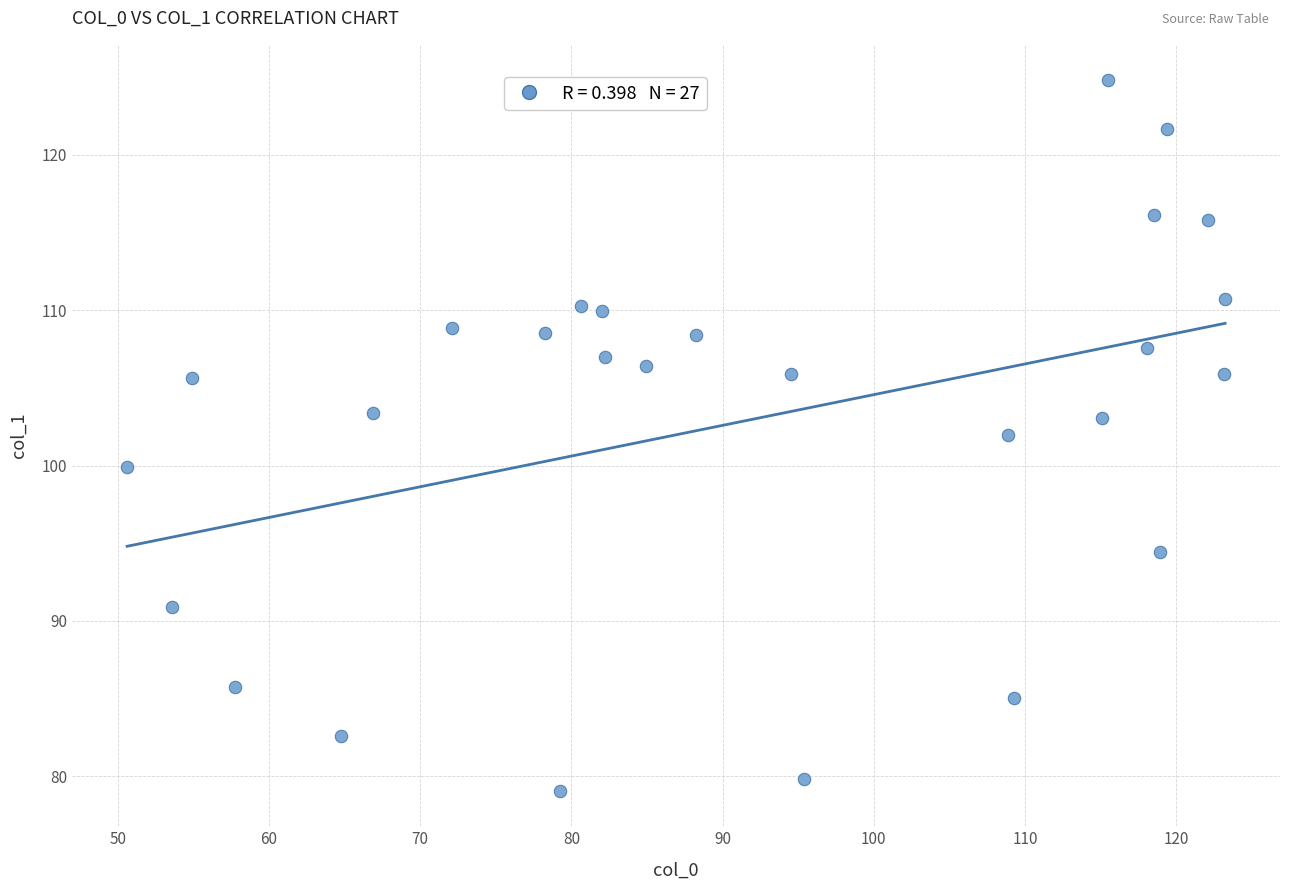

What is the range of Y values (max minus min)?

45.7